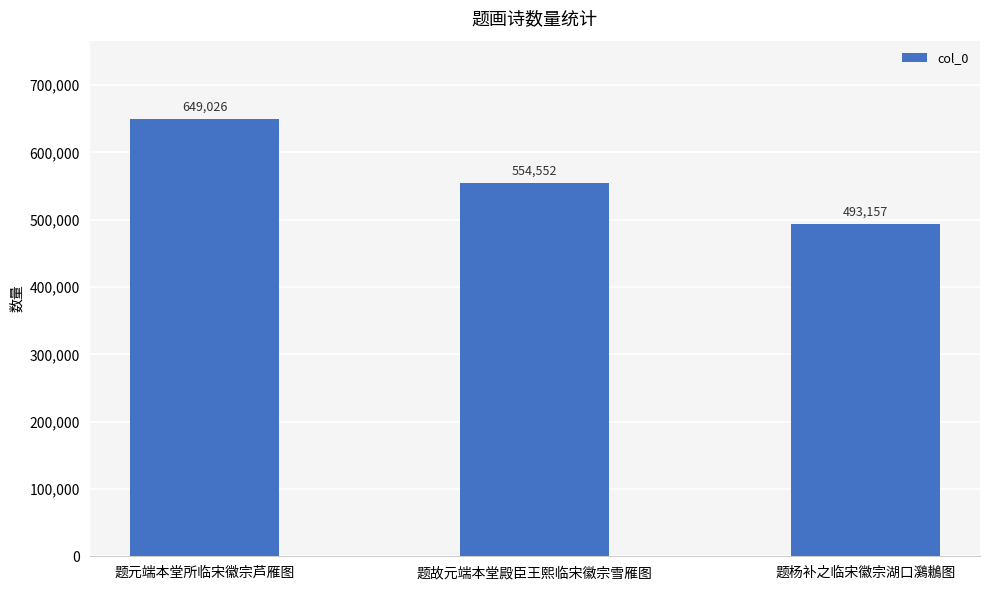

How many bars are there in total?

3